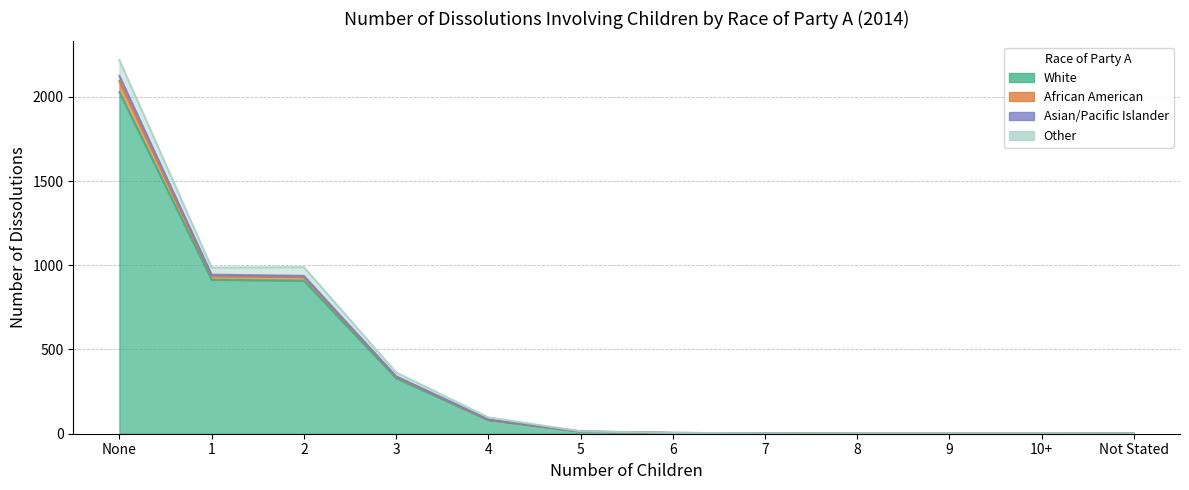

The Other series shows 1 at 7. True or false?

False